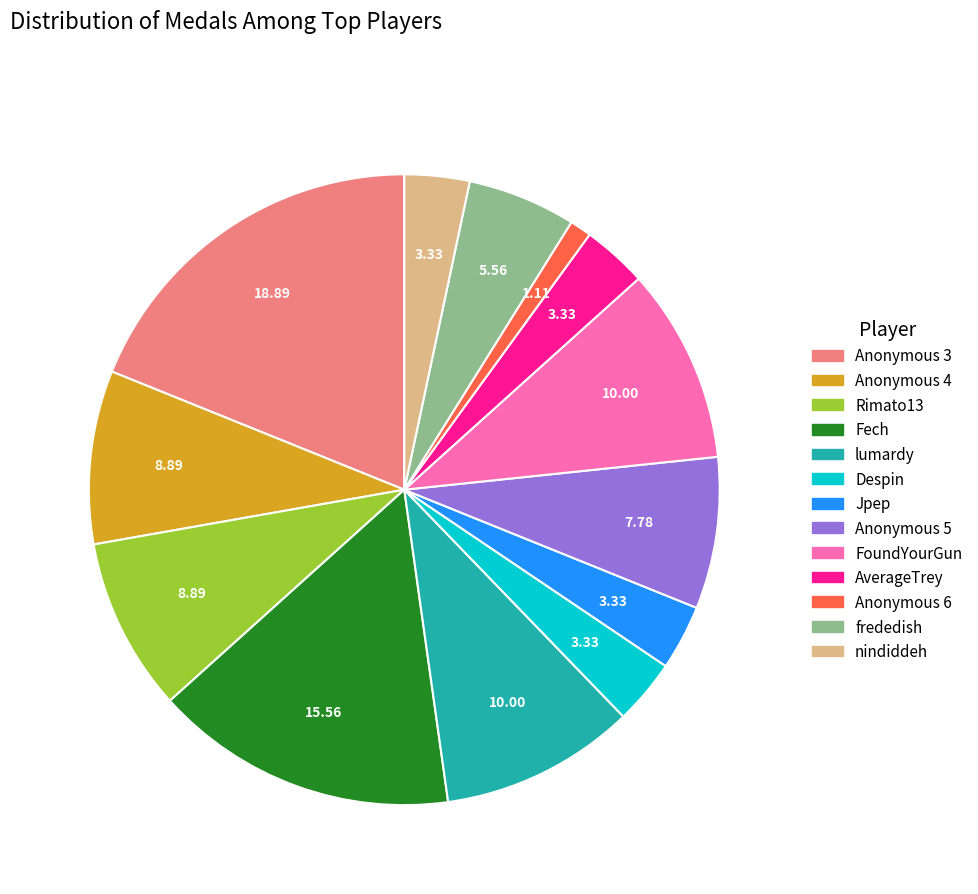

What is the largest slice in the pie chart?

Anonymous 3